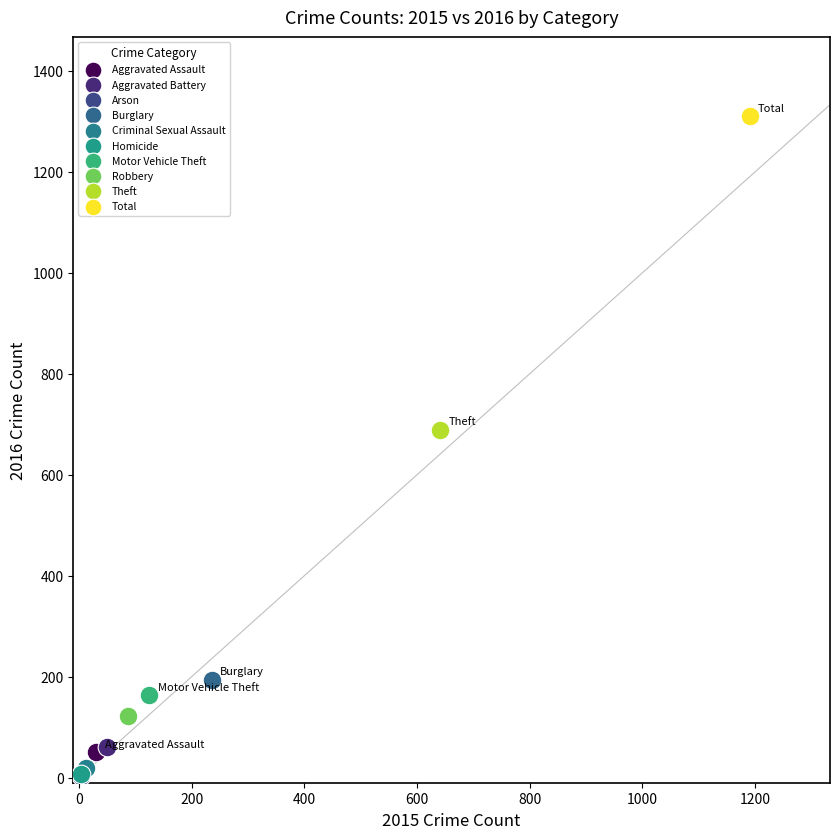

What are all the series names shown in the legend?

Aggravated Assault, Aggravated Battery, Arson, Burglary, Criminal Sexual Assault, Homicide, Motor Vehicle Theft, Robbery, Theft, Total